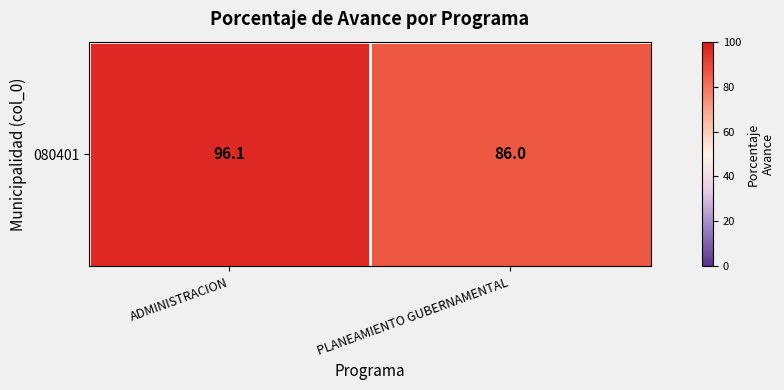

Between ADMINISTRACION and PLANEAMIENTO GUBERNAMENTAL, which is larger?

ADMINISTRACION